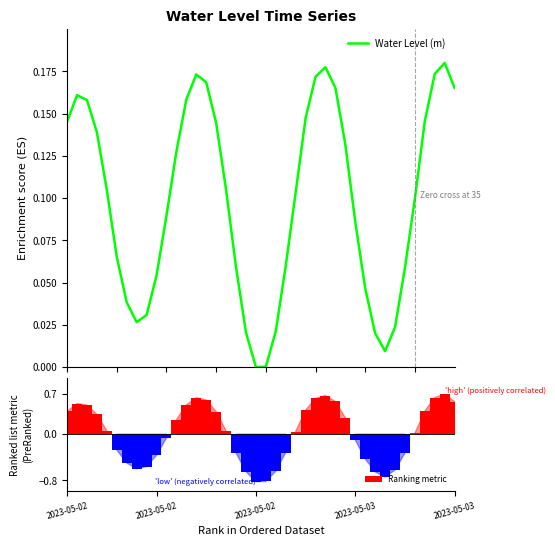

Which category has the lowest value in the Ranking metric series?

2023-05-02